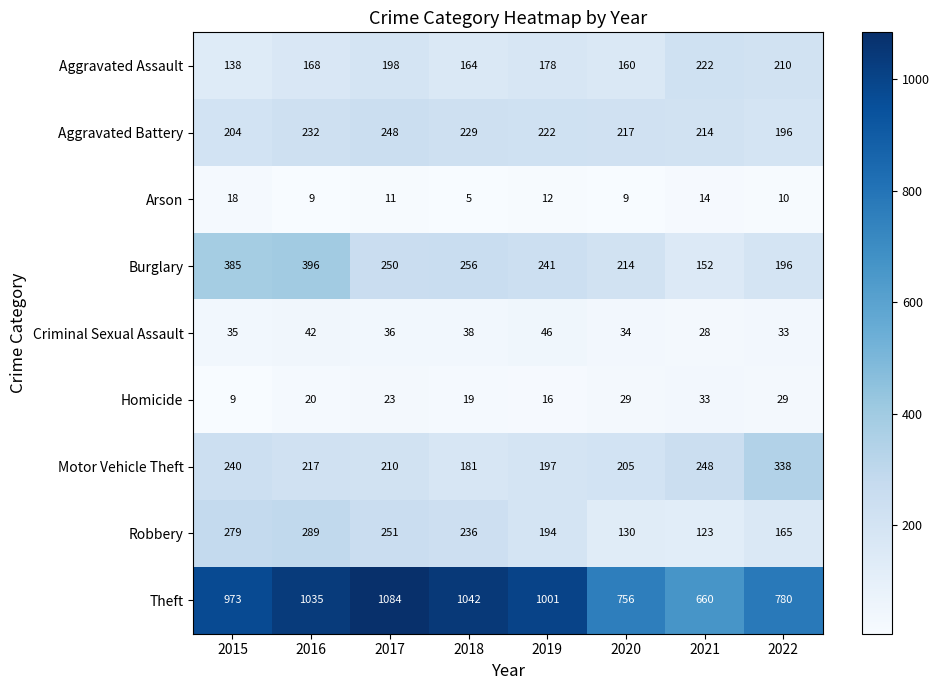

Rank the series by their maximum value, from lowest to highest.

Arson, Homicide, Criminal Sexual Assault, Aggravated Assault, Aggravated Battery, Robbery, Motor Vehicle Theft, Burglary, Theft